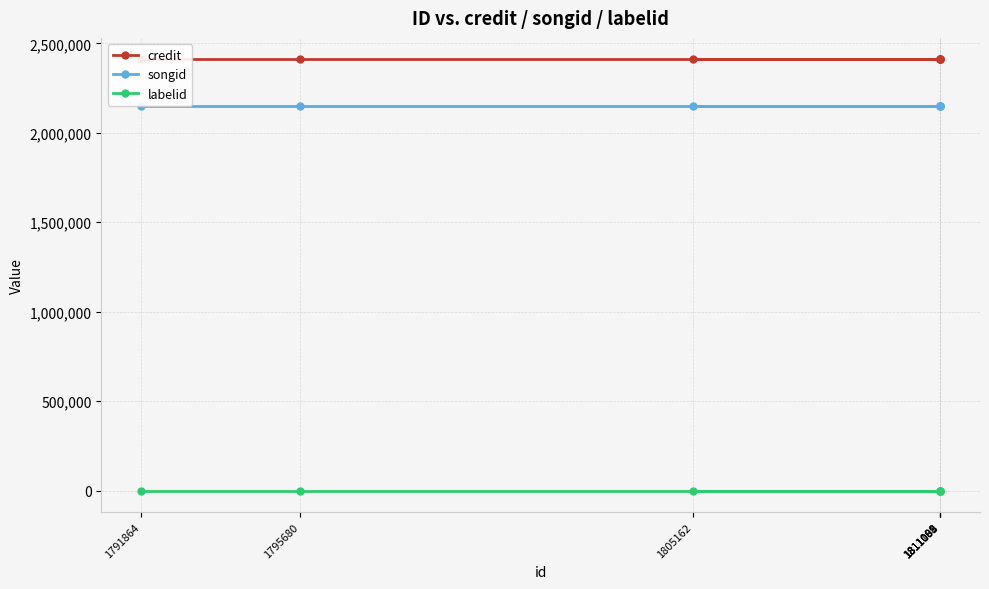

True or false: credit and songid intersect in this chart.

False